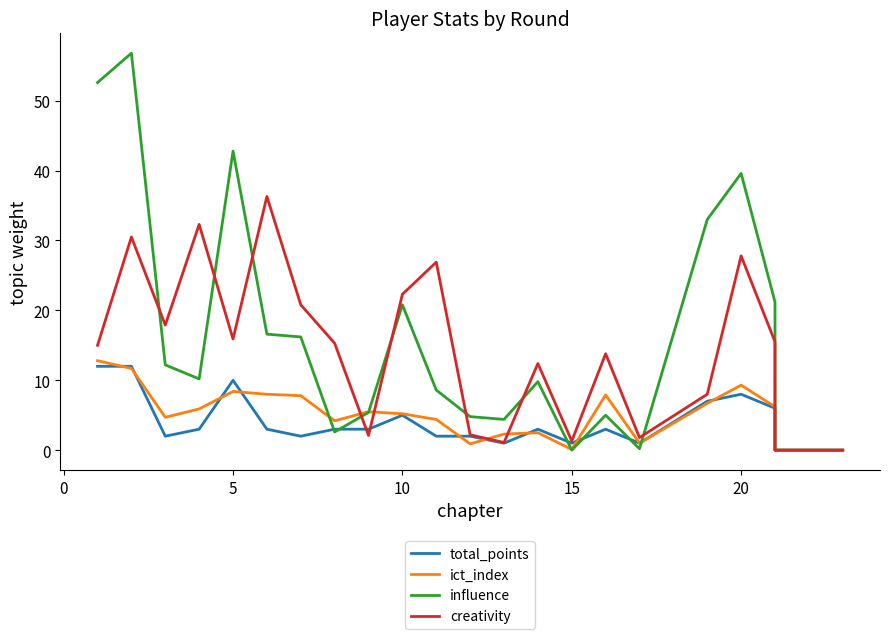

The creativity series shows 1.0 at 16. True or false?

False